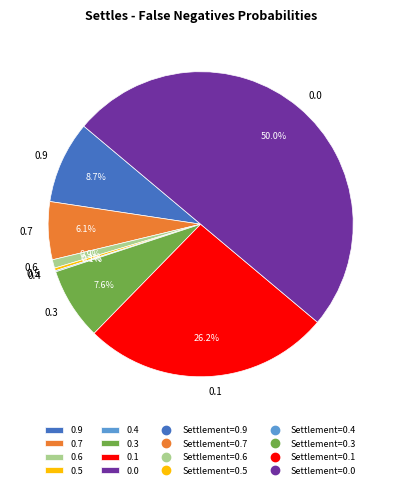

What is the total percentage of 0.5 and 0.6?

1.2%